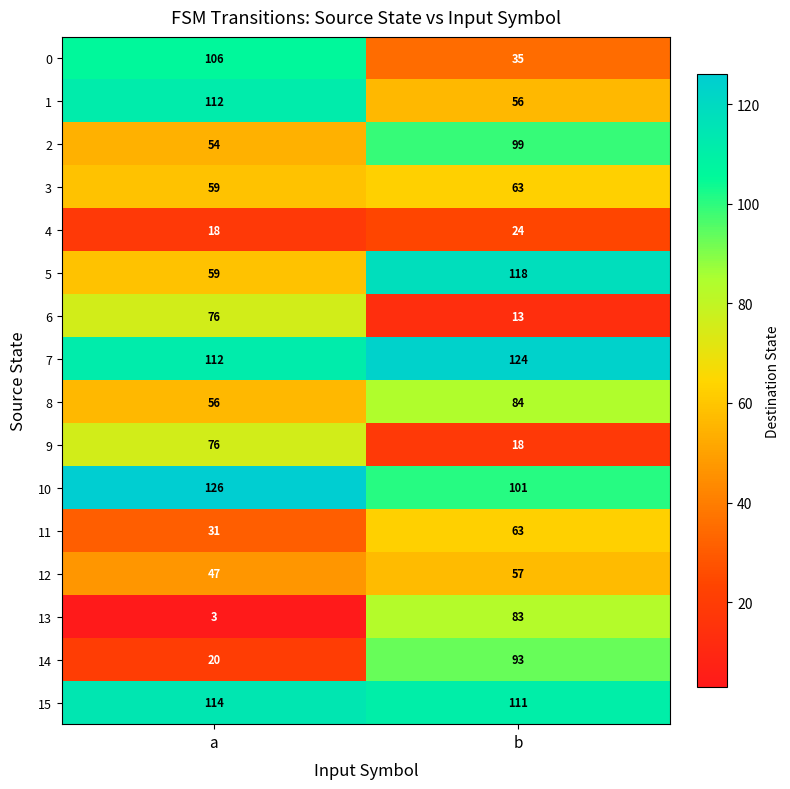

Which series has the widest spread of values?

13